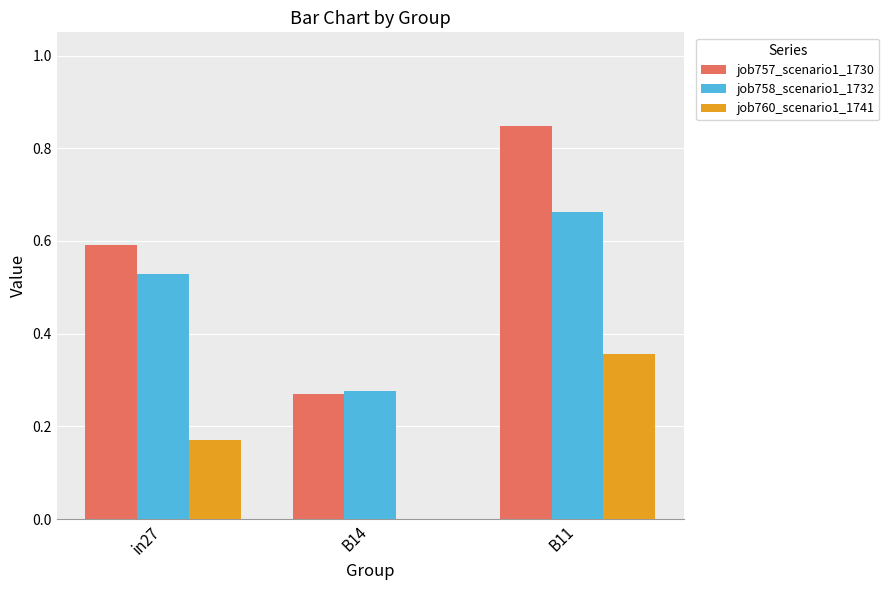

Is the value of job760_scenario1_1741 at B14 greater than the value of job758_scenario1_1732 at in27?

No